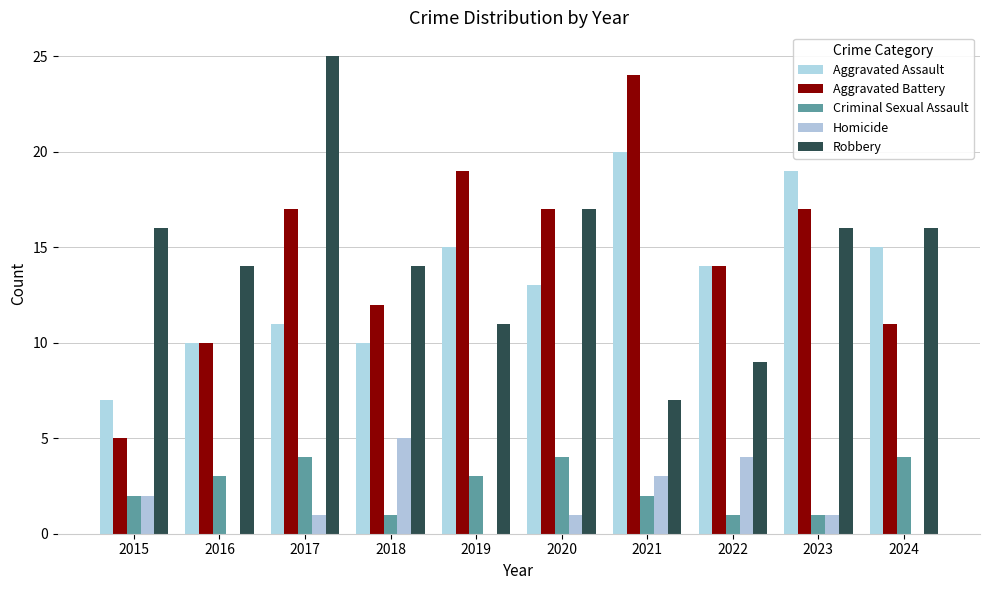

Which has a higher value, 2016 or 2024?

2024